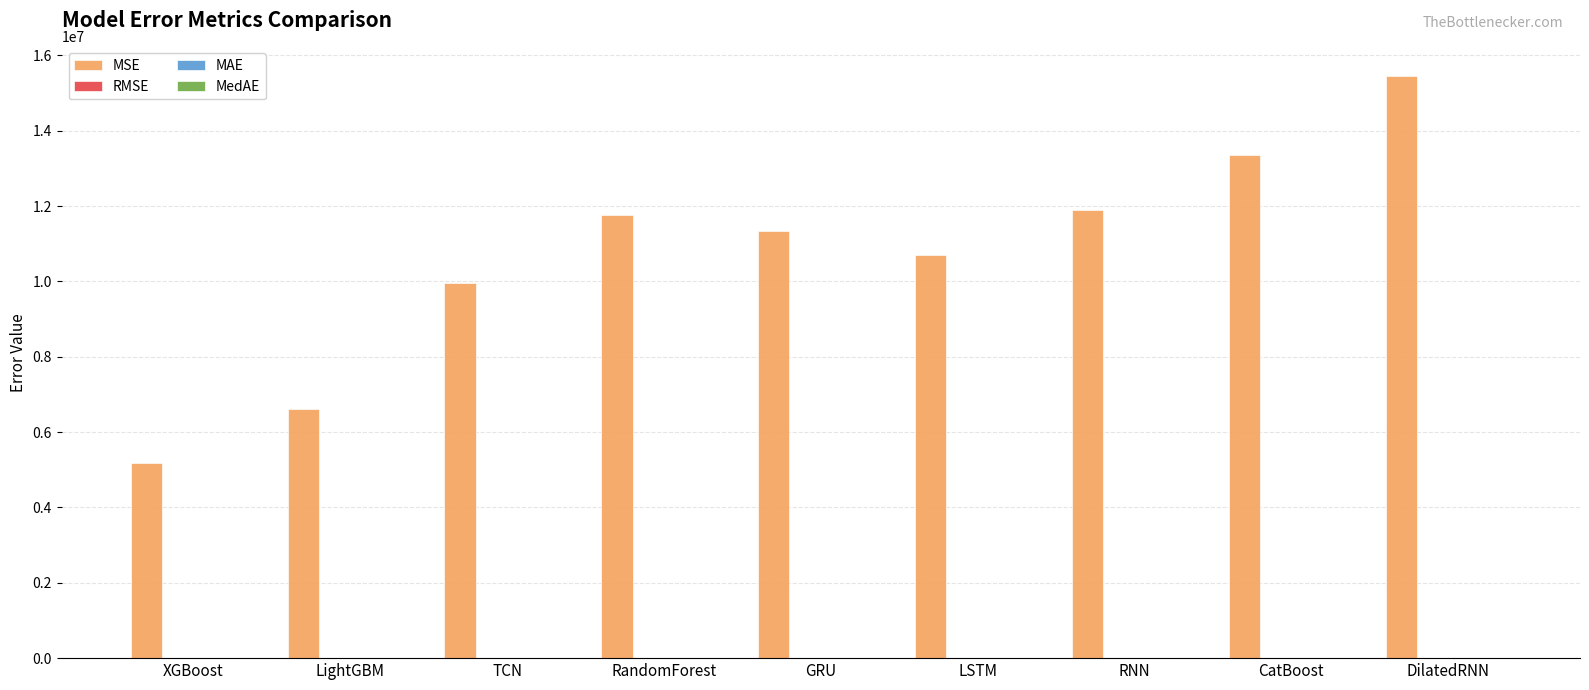

Which series has the largest total across all categories?

MSE